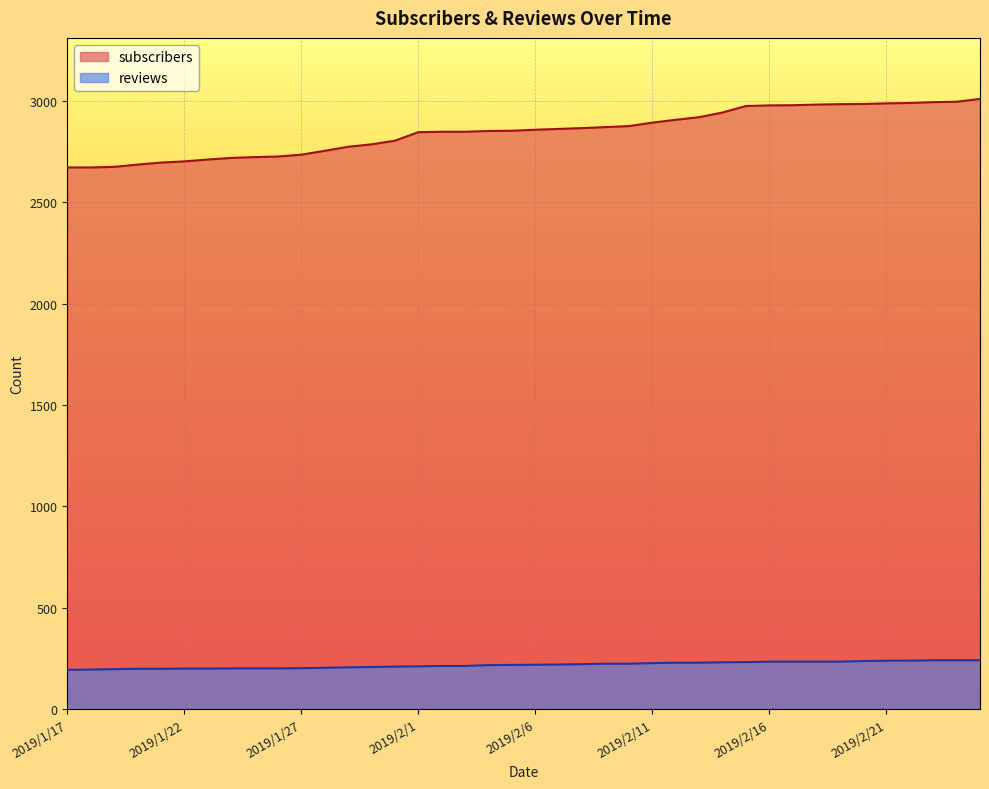

How many values in the reviews series are below 219?

20